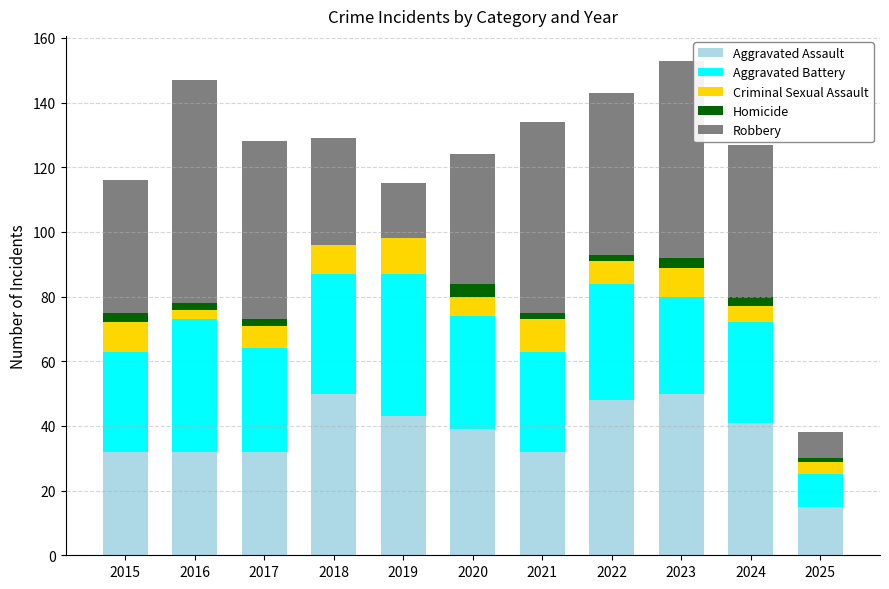

What is the highest value of the Aggravated Assault series?

50